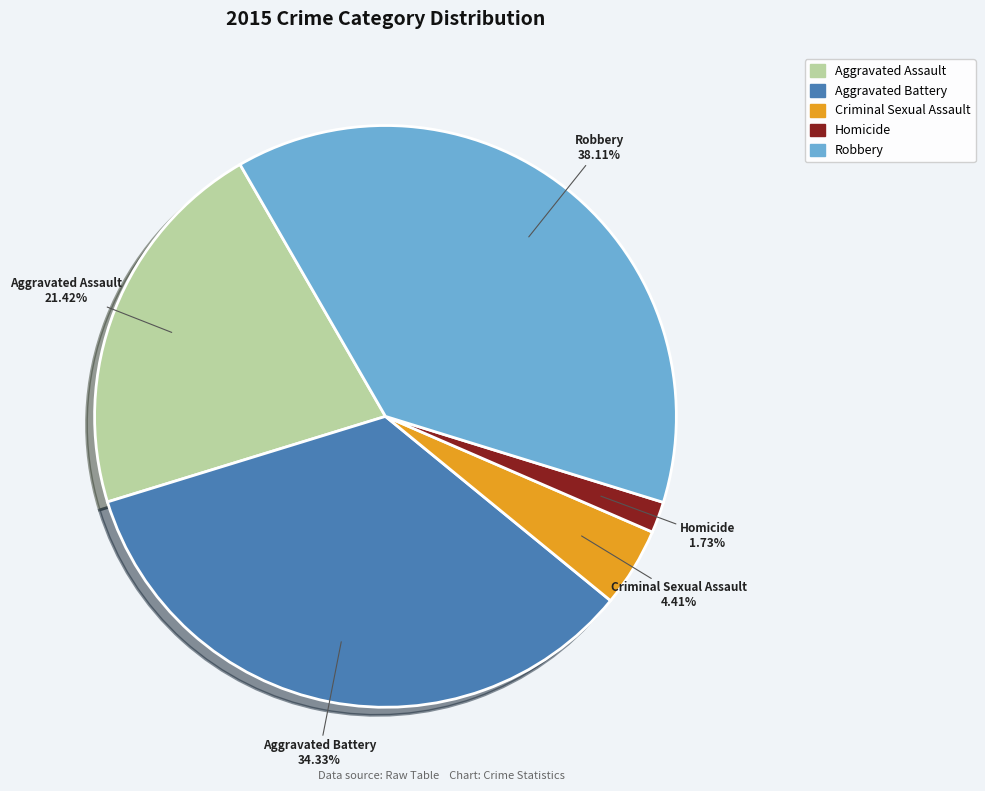

To the nearest percent, what is the average slice percentage?

20%